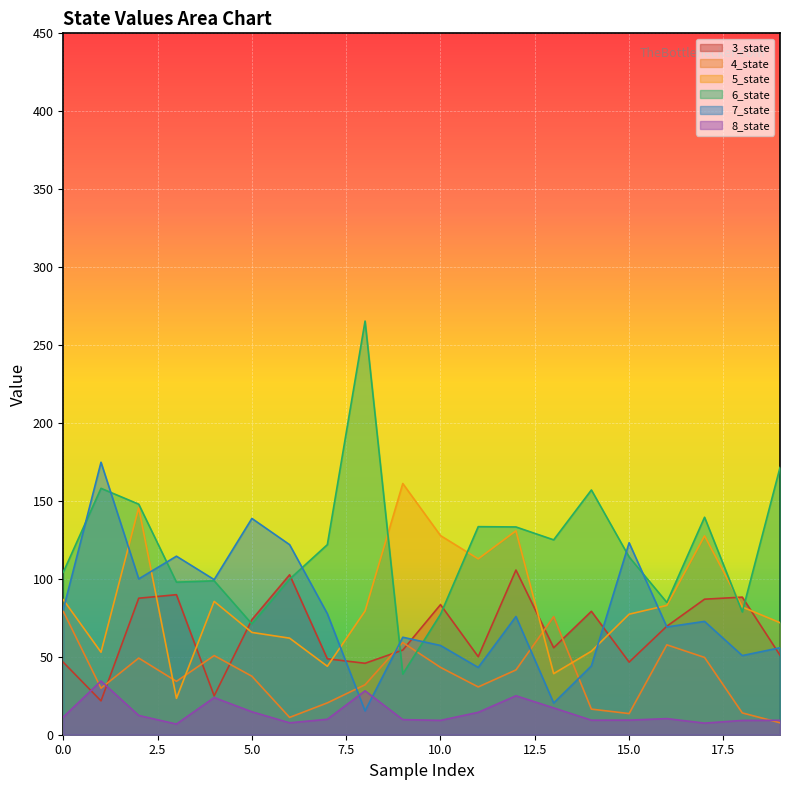

Reading right to left, extract all data points from this chart.

3_state: 51.0	88.3	87.0	69.6	46.6	79.2	55.8	105.7	50.1	83.5	54.3	45.8	48.7	102.6	73.8	24.9	89.8	87.6	21.7	46.5
4_state: 7.7	14.0	49.6	57.7	13.6	16.4	75.7	41.6	30.7	43.2	59.1	32.1	20.4	11.1	37.5	50.8	34.2	49.2	29.9	79.2
5_state: 71.9	81.9	127.6	83.0	77.3	53.6	39.2	130.8	112.8	127.8	161.2	79.4	43.9	62.0	65.6	85.5	23.4	145.7	52.9	86.6
6_state: 171.4	78.8	139.5	84.9	114.1	157.0	125.0	133.3	133.5	77.2	39.0	265.4	121.9	99.8	71.1	98.7	97.9	147.9	158.1	104.3
7_state: 55.8	50.8	72.7	69.1	123.2	44.2	20.3	75.8	43.2	57.3	62.5	15.3	77.7	121.9	138.8	99.5	114.5	100.0	174.8	80.3
8_state: 9.3	9.2	7.4	10.3	9.4	9.3	17.2	25.0	14.4	9.2	9.7	28.2	9.9	7.6	14.7	23.8	6.8	12.4	34.5	11.3